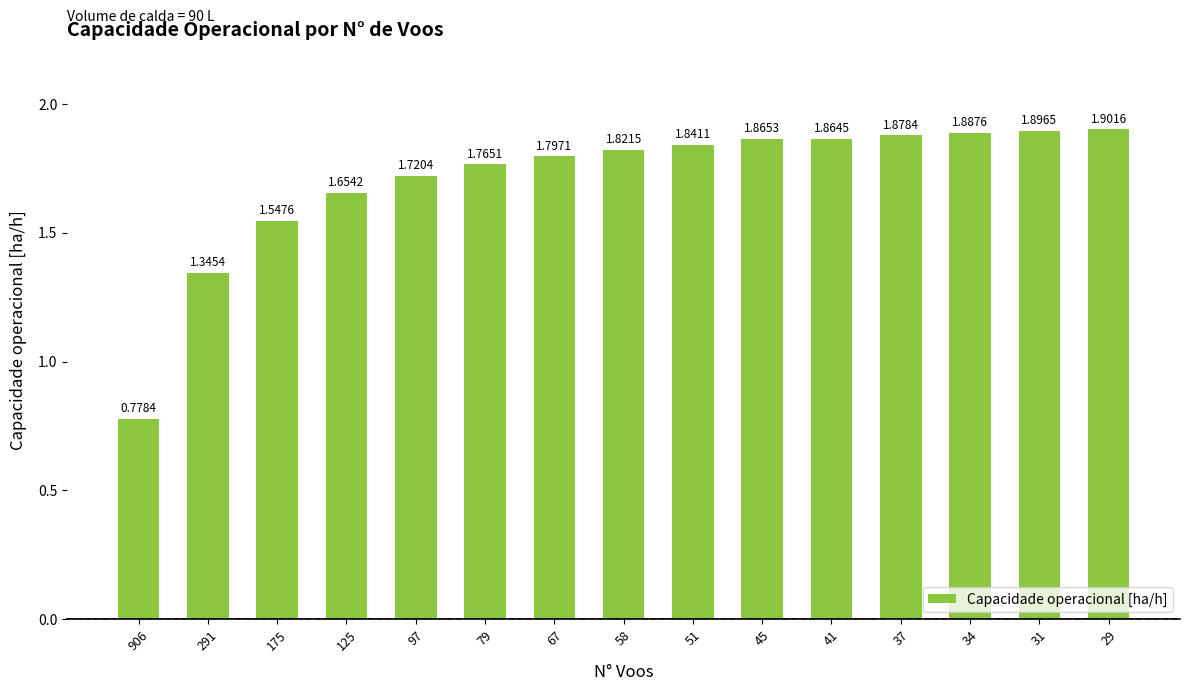

What is the change in value from 125 to 37?

+0.2